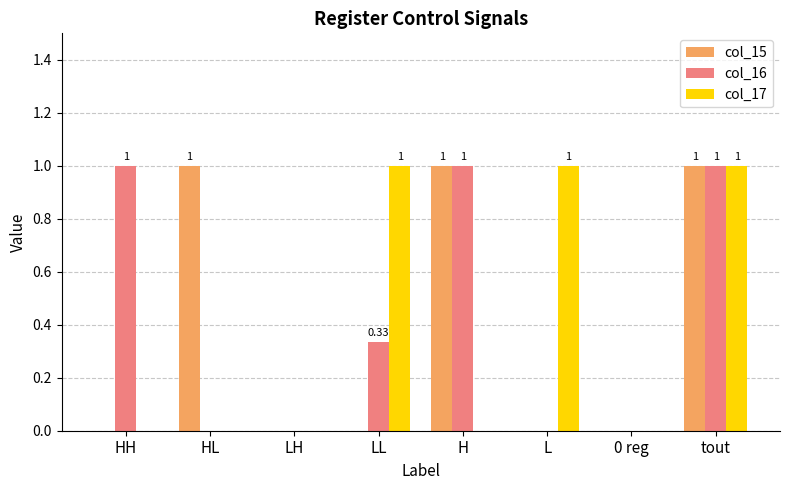

Is the value of col_15 at L greater than the value of col_17 at L?

No